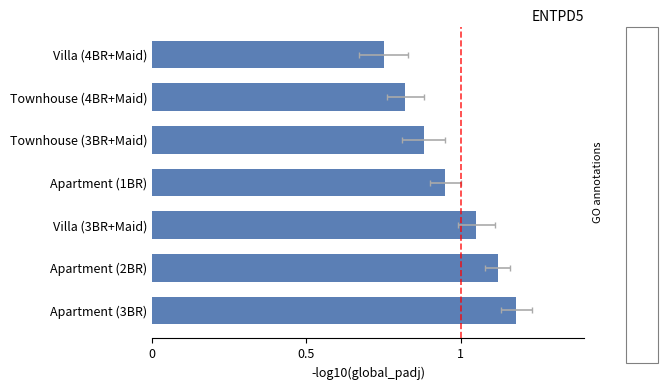

Reading right to left, list all the values displayed in this chart.

0.8	0.8	0.9	0.9	1.1	1.1	1.2